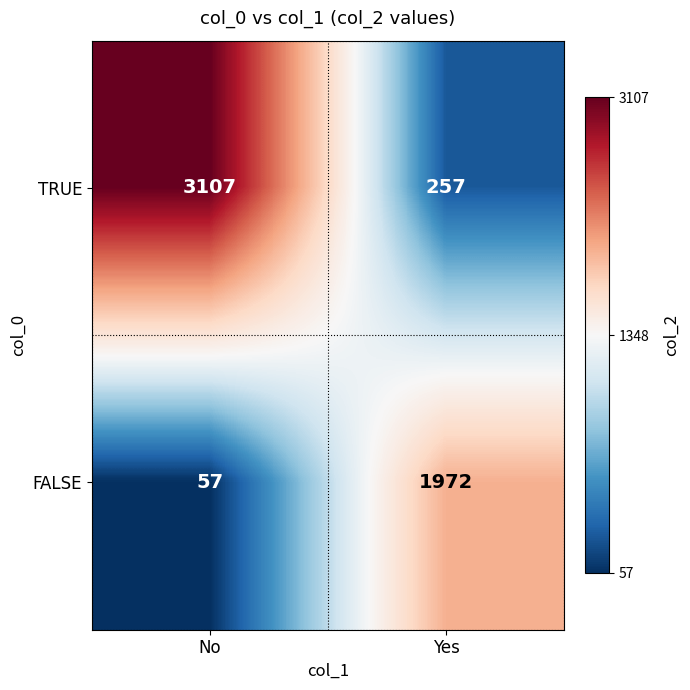

What is the minimum value shown in the chart?

57